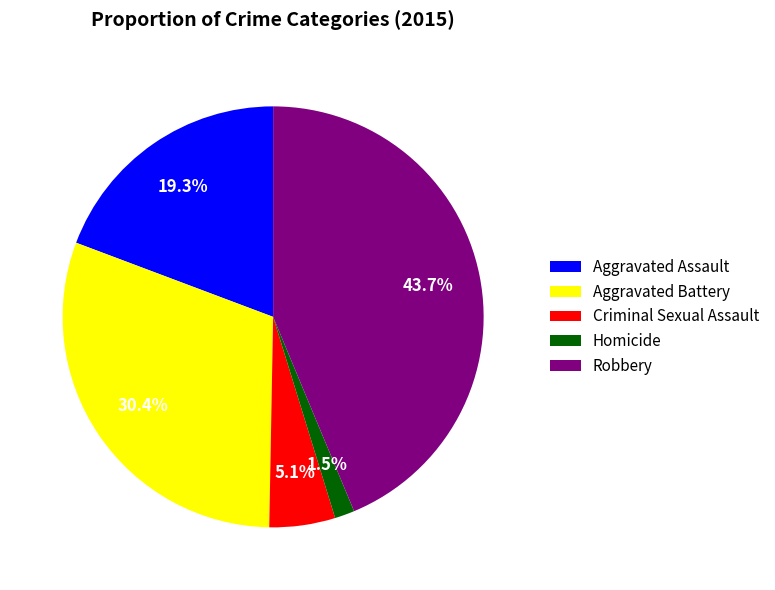

What portion of the pie excludes Robbery?

56.3%